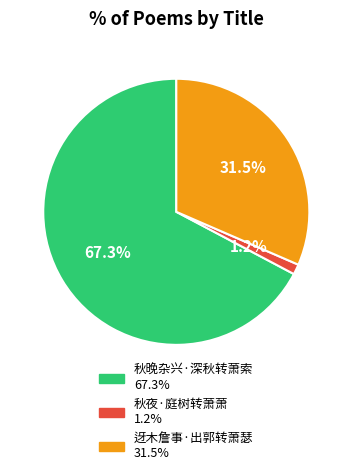

Between 秋夜·庭树转萧萧 and 秋晚杂兴·深秋转萧索, which is larger?

秋晚杂兴·深秋转萧索